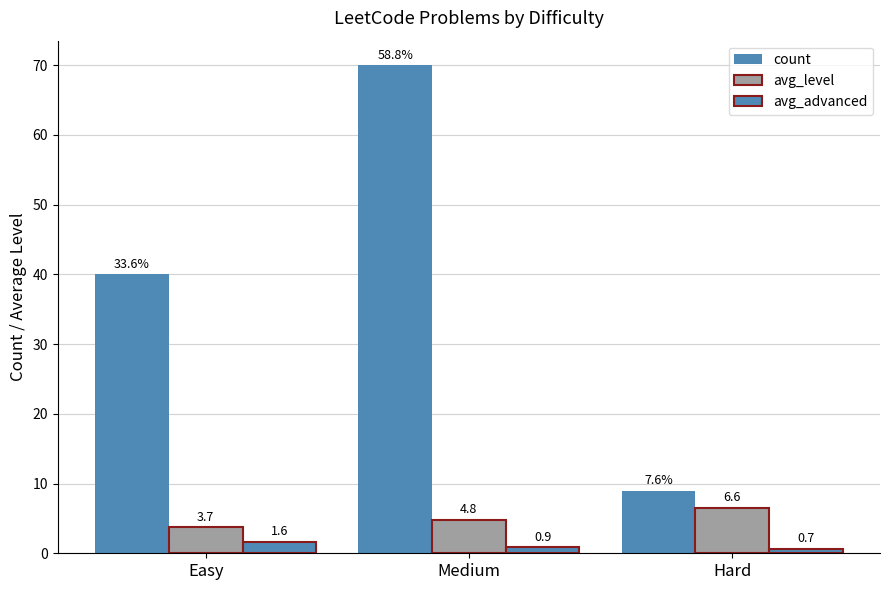

How many data points does each series have?

3